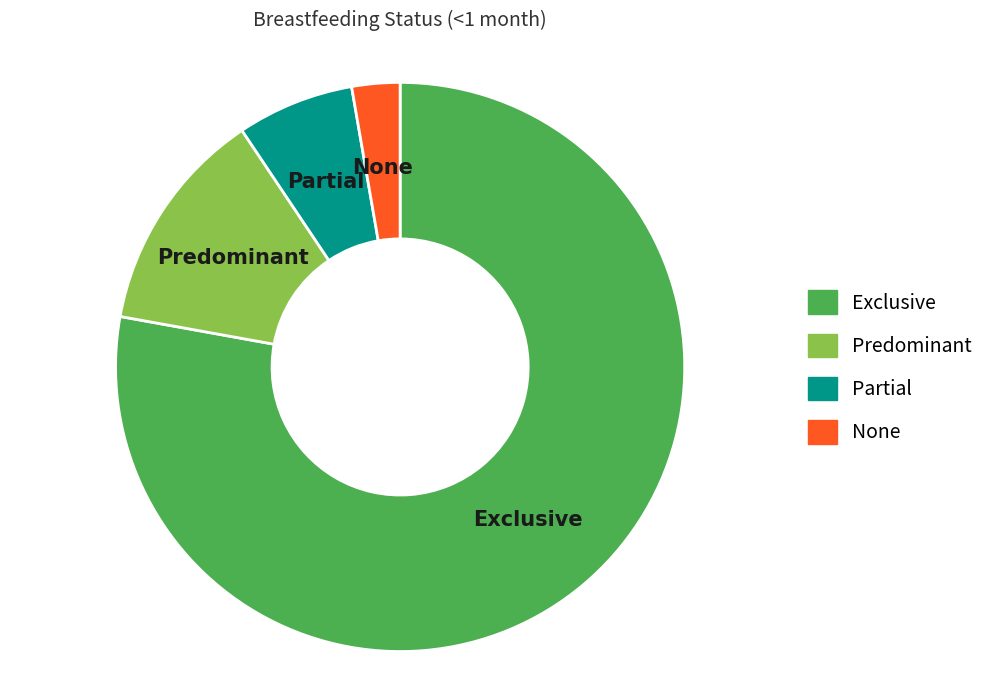

Rank the categories by value from lowest to highest.

None, Partial, Predominant, Exclusive